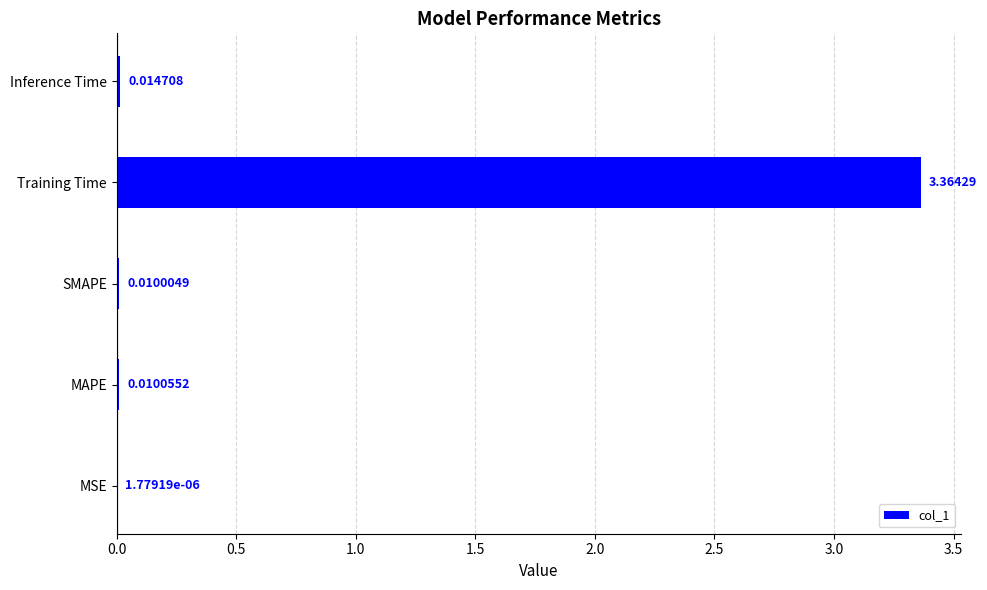

Between MAPE and Inference Time, which is larger?

Inference Time